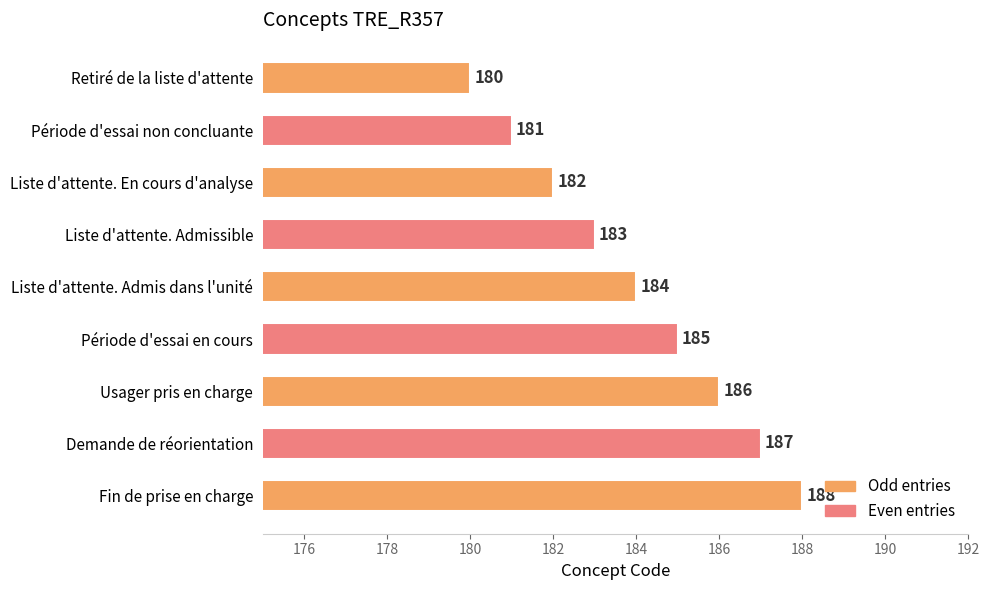

Reading bottom to top, what are all the values shown in this chart?

Fin de prise en charge=188	Demande de réorientation=187	Usager pris en charge=186	Période d'essai en cours=185	Liste d'attente. Admis dans l'unité=184	Liste d'attente. Admissible=183	Liste d'attente. En cours d'analyse=182	Période d'essai non concluante=181	Retiré de la liste d'attente=180